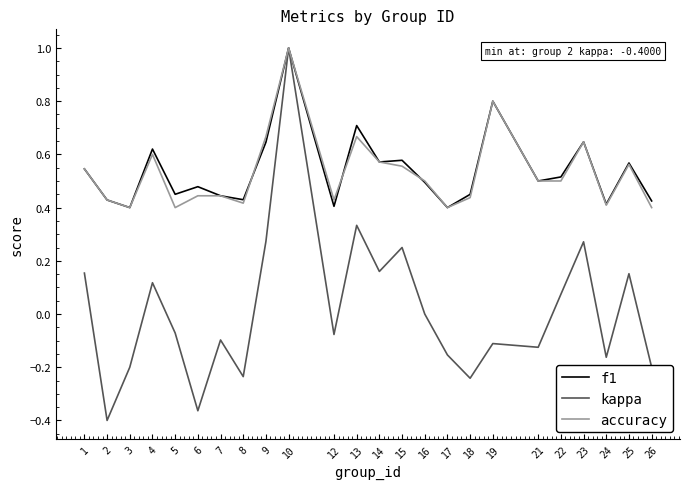

What is the greatest value displayed?

1.0